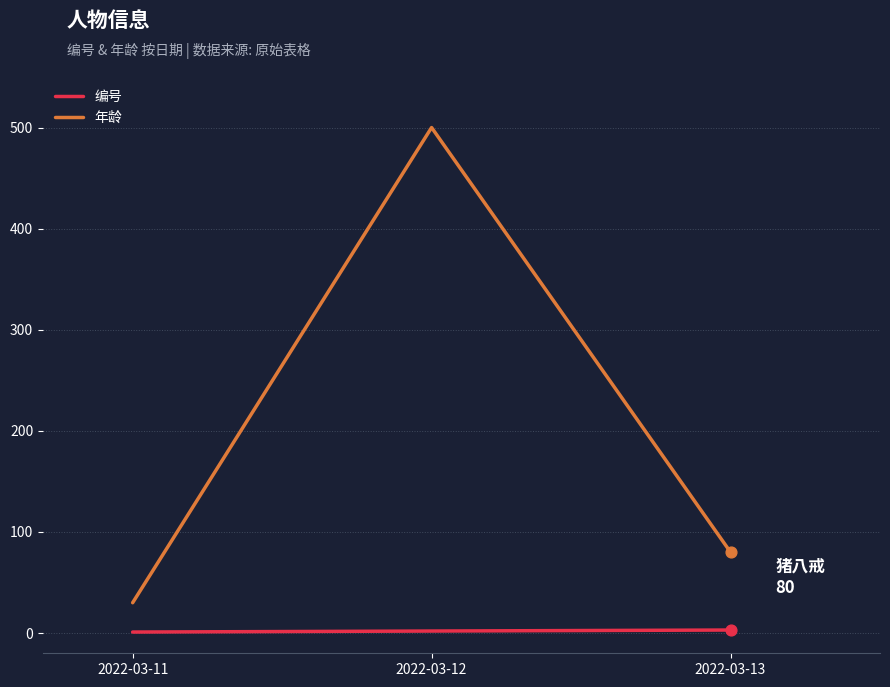

Which series has the largest total across all categories?

年龄